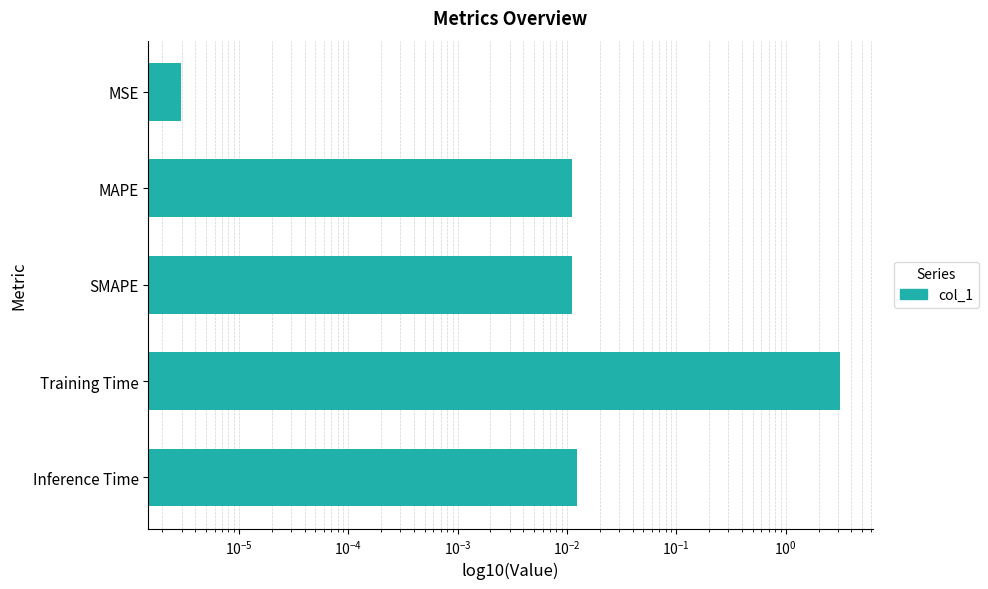

What is the average value?

0.6